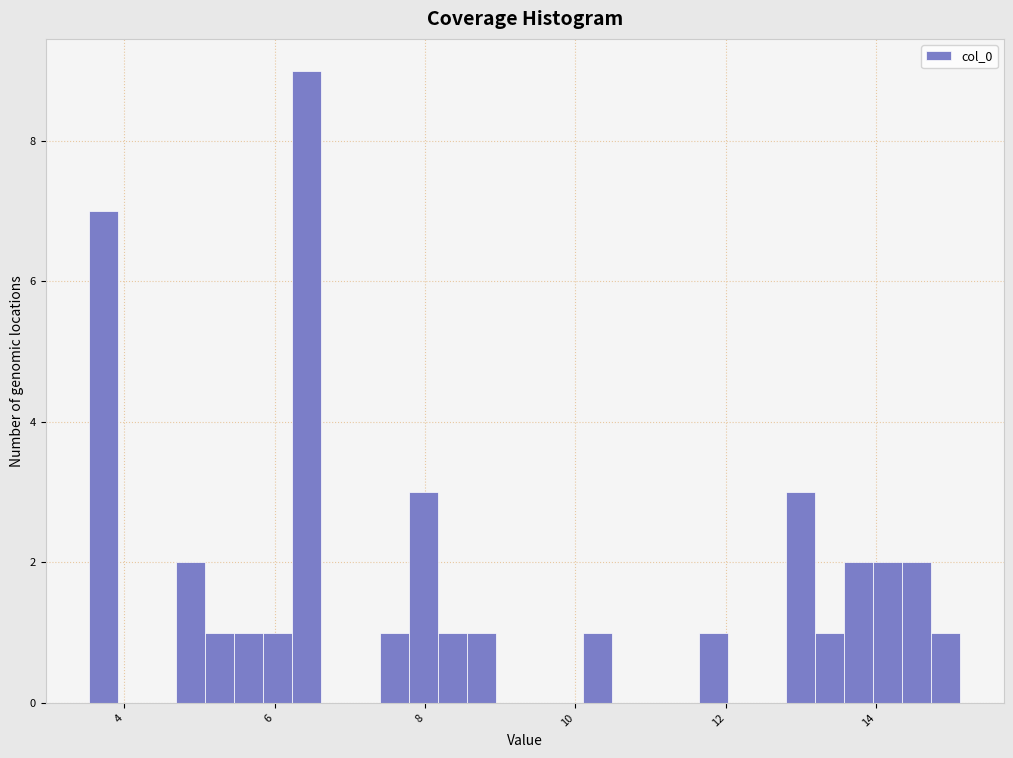

Around what value on the x-axis is the tallest bar? Give the approximate position of its centre, as read against the axis.

6.4